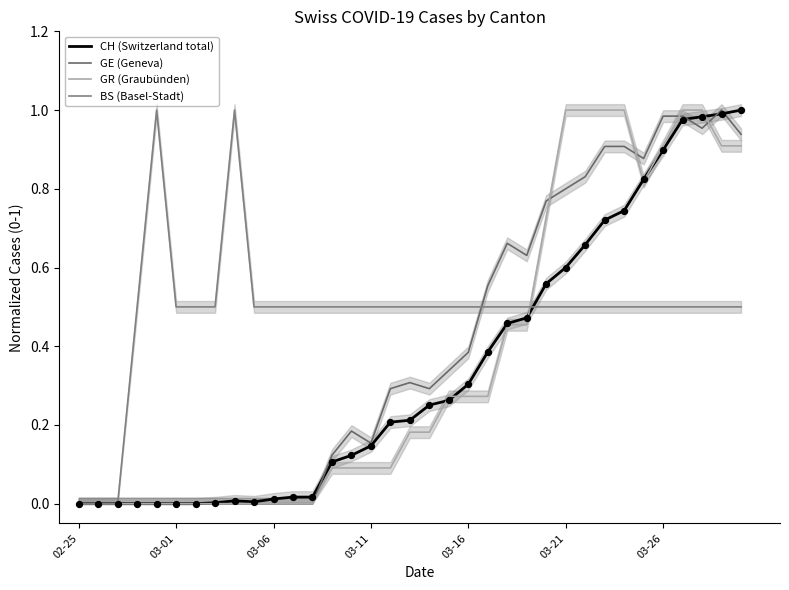

Which series has the widest spread of Y values?

CH (Switzerland total)